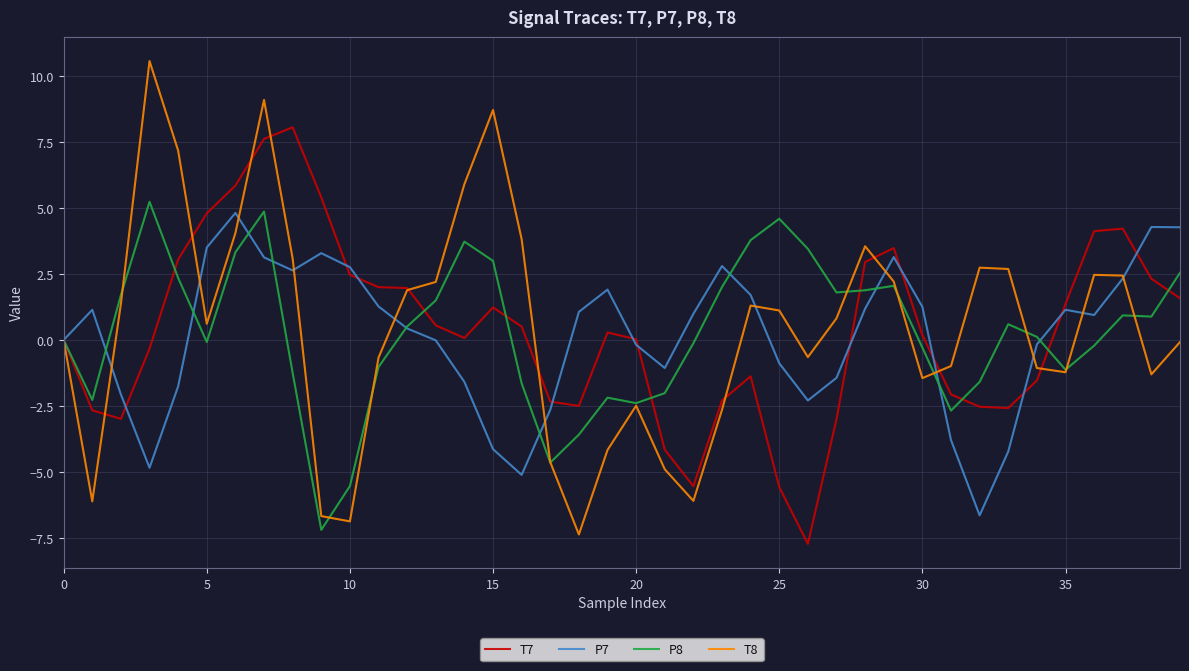

In T7, how many points are higher than both neighbors (excluding endpoints)?

6